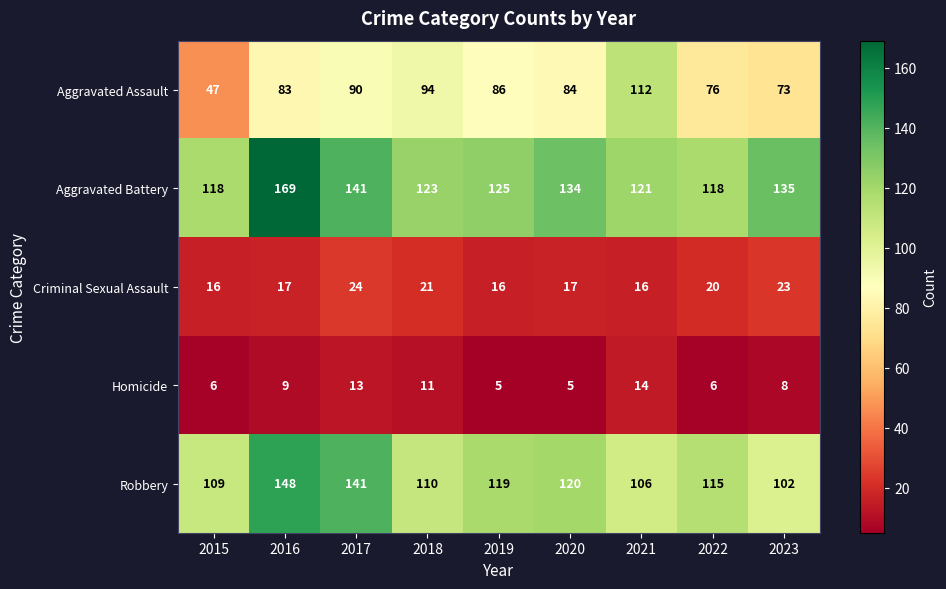

Which series has the largest total across all categories?

Aggravated Battery